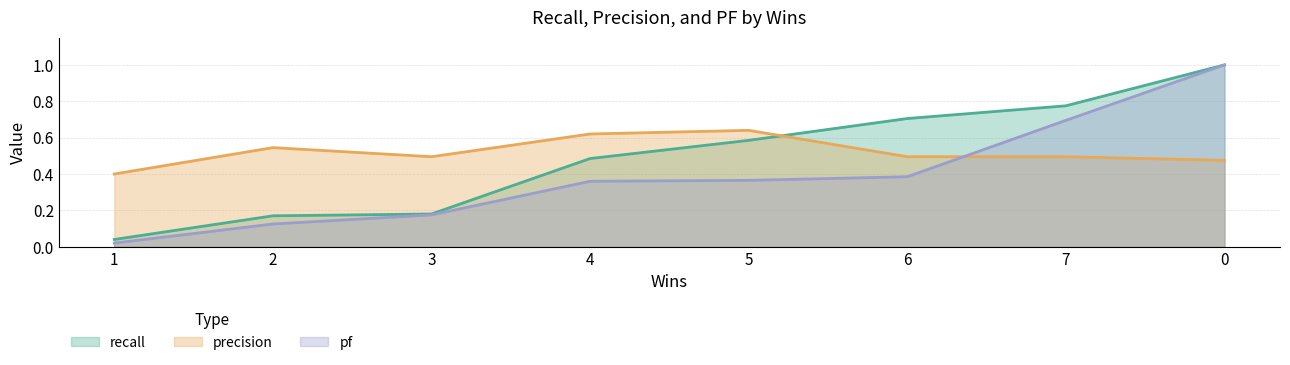

Does the chart display data point markers on the line(s)?

No